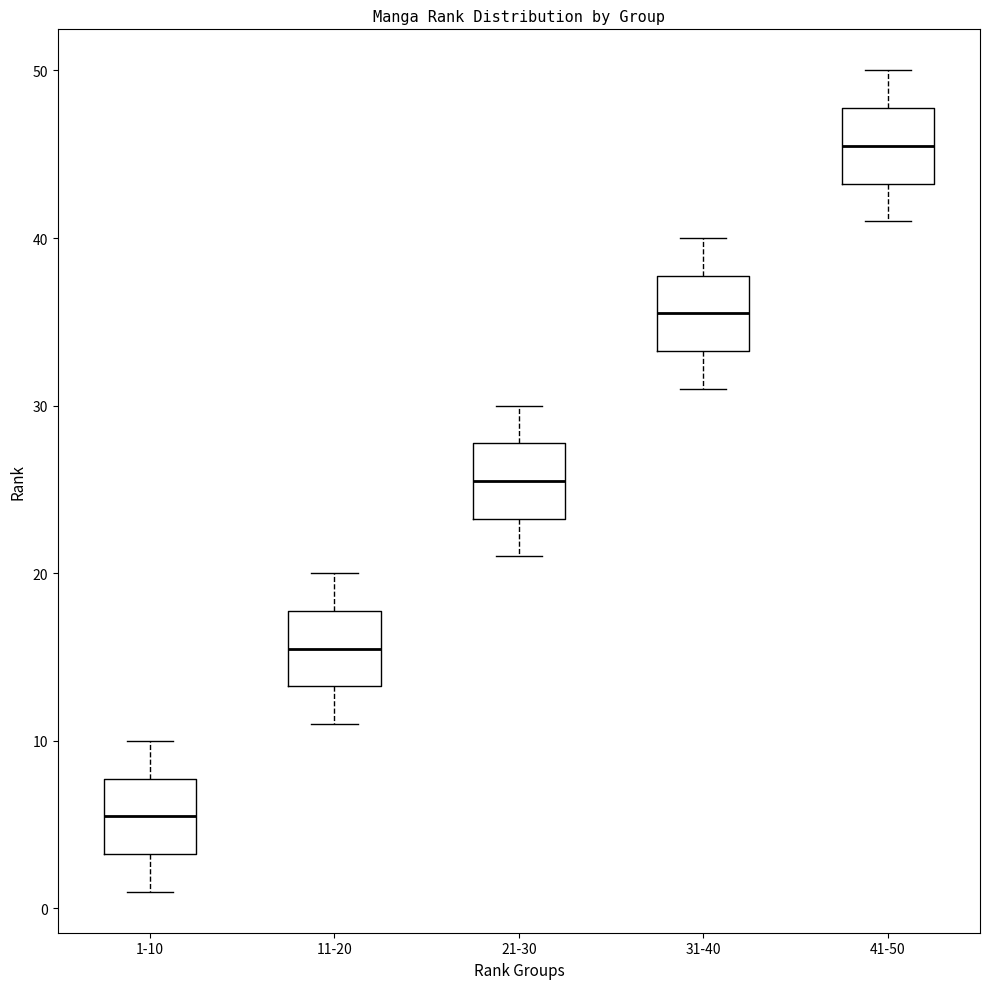

Reading left to right, transcribe this box plot: for each box, give where its median line is, the range the box spans, and where its two whiskers end, as read against the y-axis. The values are not printed on the chart, so give them approximately, as read against the axis.

1-10: median 6, box 3 to 8, whiskers 1 to 10
11-20: median 16, box 13 to 18, whiskers 11 to 20
21-30: median 26, box 23 to 28, whiskers 21 to 30
31-40: median 36, box 33 to 38, whiskers 31 to 40
41-50: median 46, box 43 to 48, whiskers 41 to 50